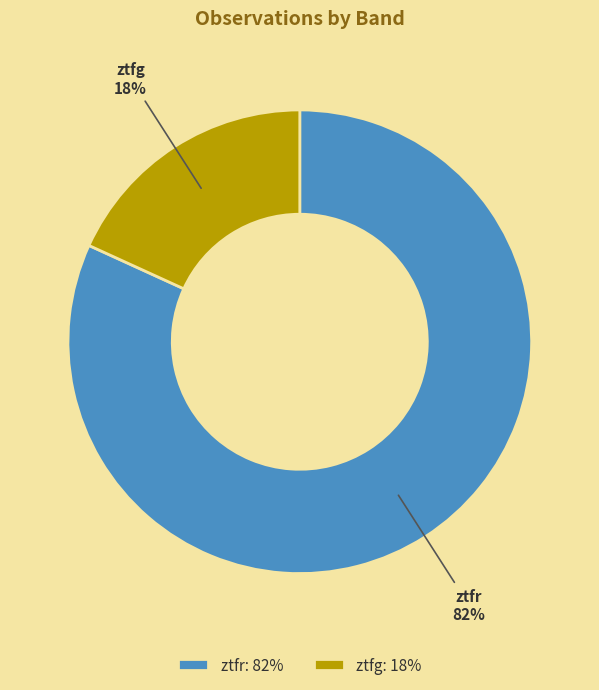

Between ztfr and ztfg, which is larger?

ztfr